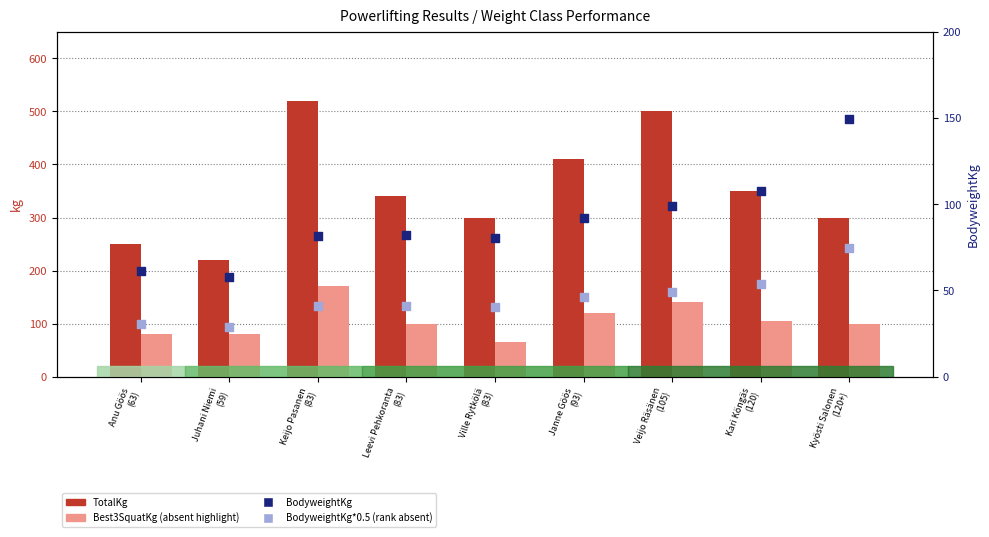

At how many categories does at least one series exceed 73?

9